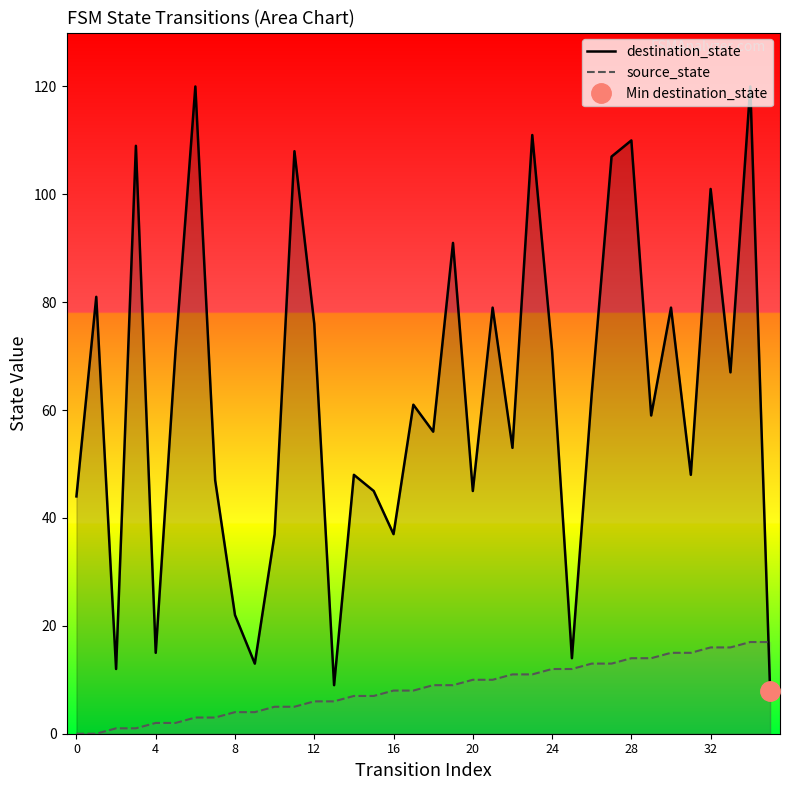

What is the maximum value for source_state?

17